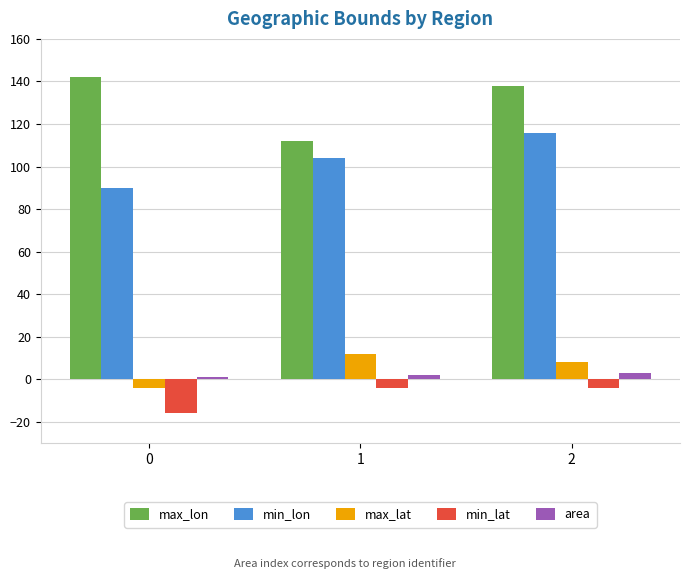

Does the chart contain stacked bars?

No